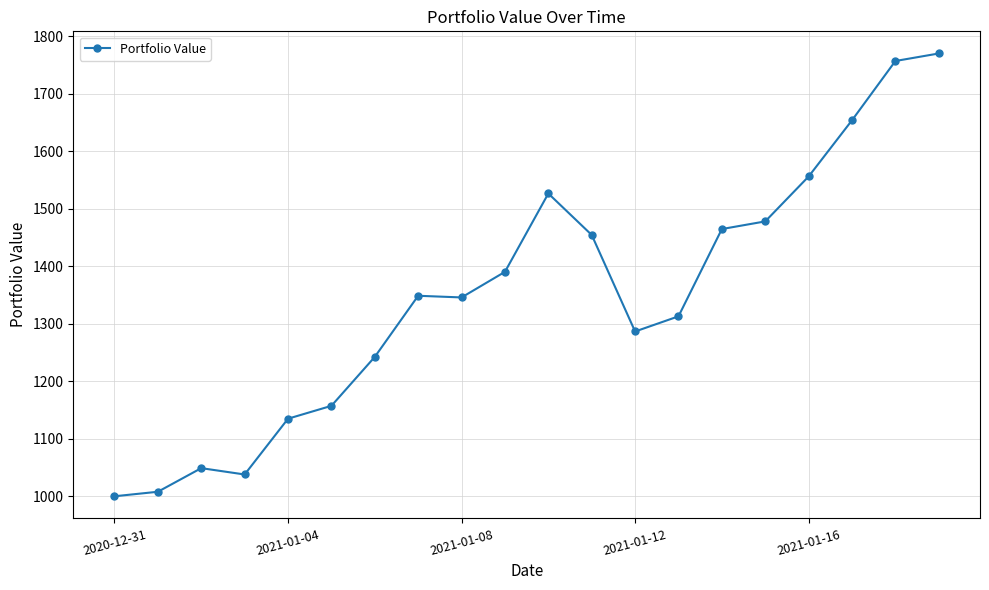

What is the value of the 6th point from the left?

1157.3